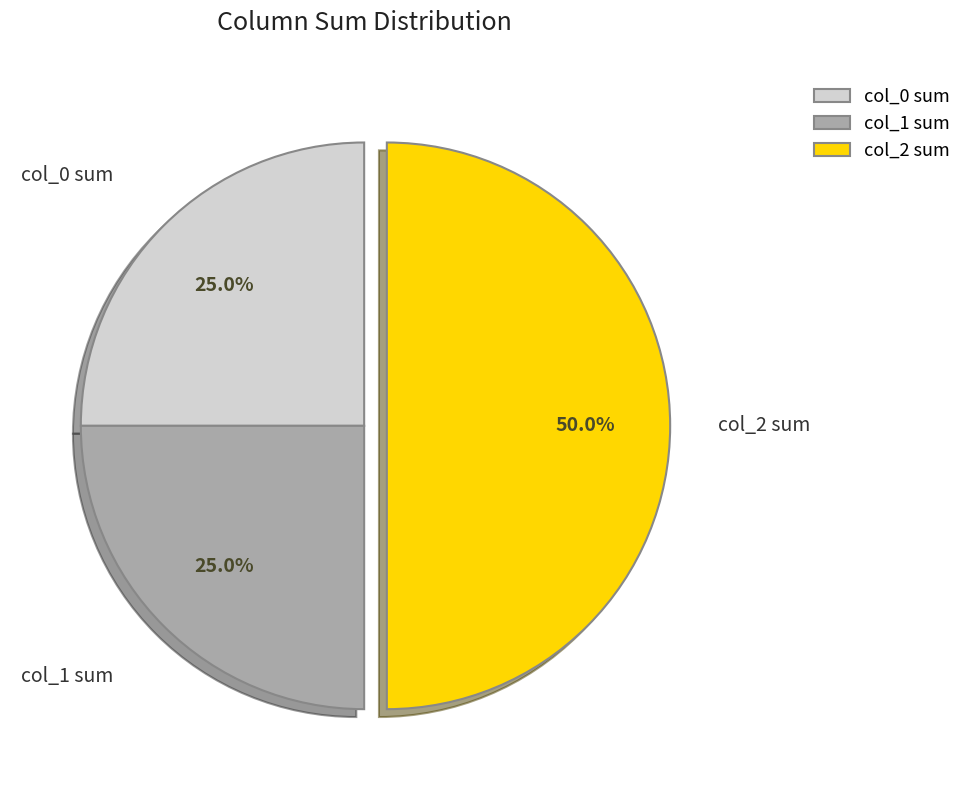

How many segments does this pie chart have?

3